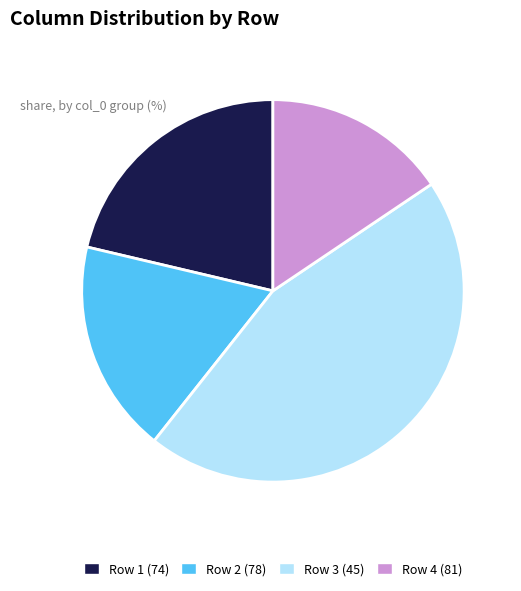

Does any single category account for the majority?

No